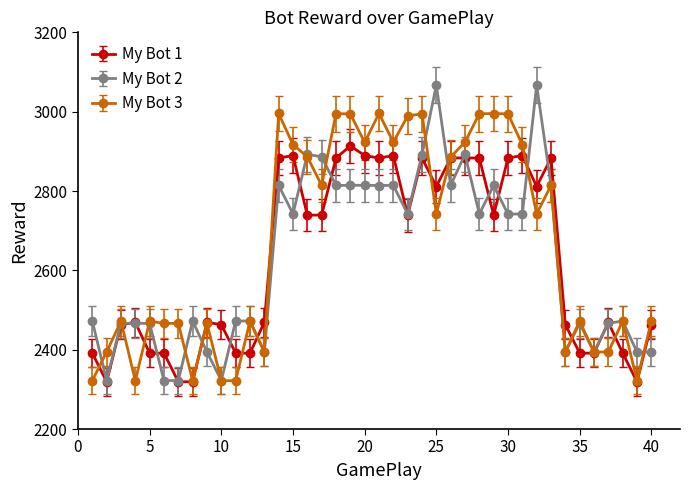

Which series has the widest spread of values?

My Bot 2